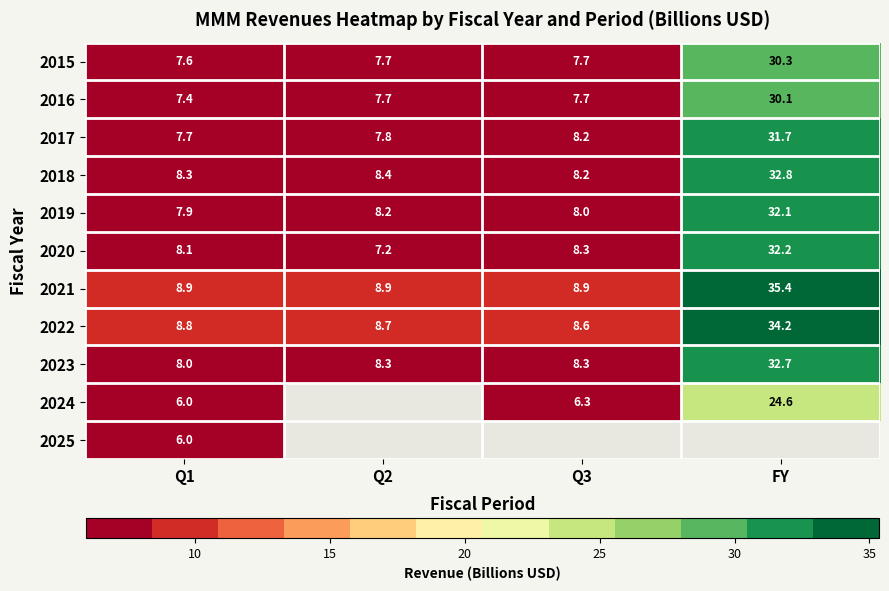

Which category has the highest value in the 2020 series?

FY